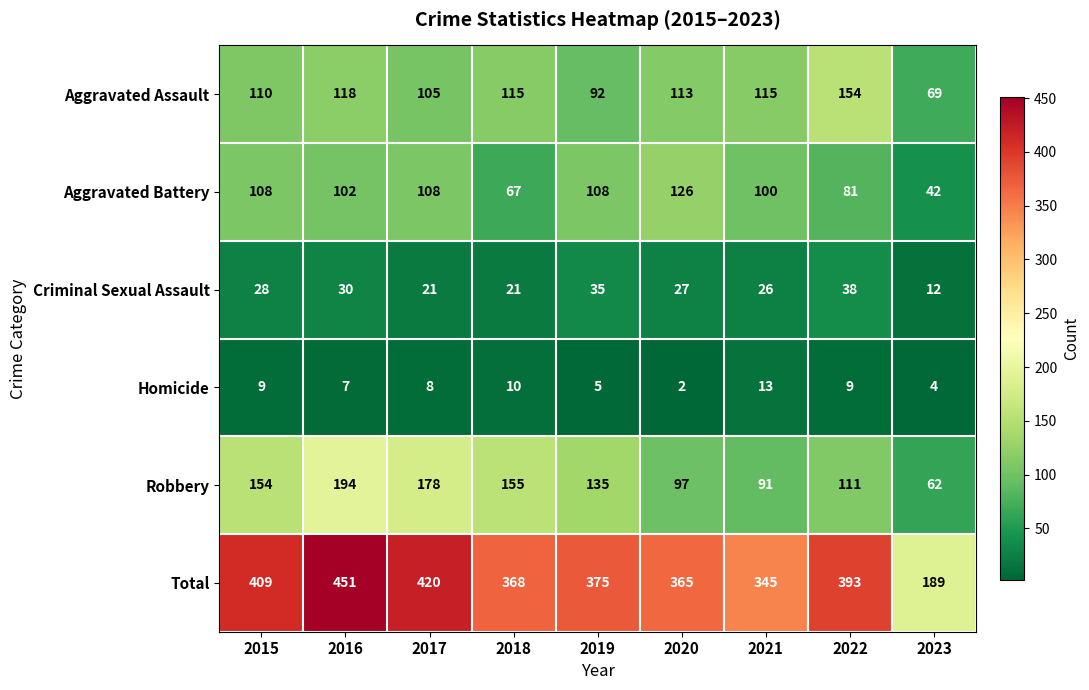

Read the Aggravated Battery value at 2017, to the nearest 5.

110